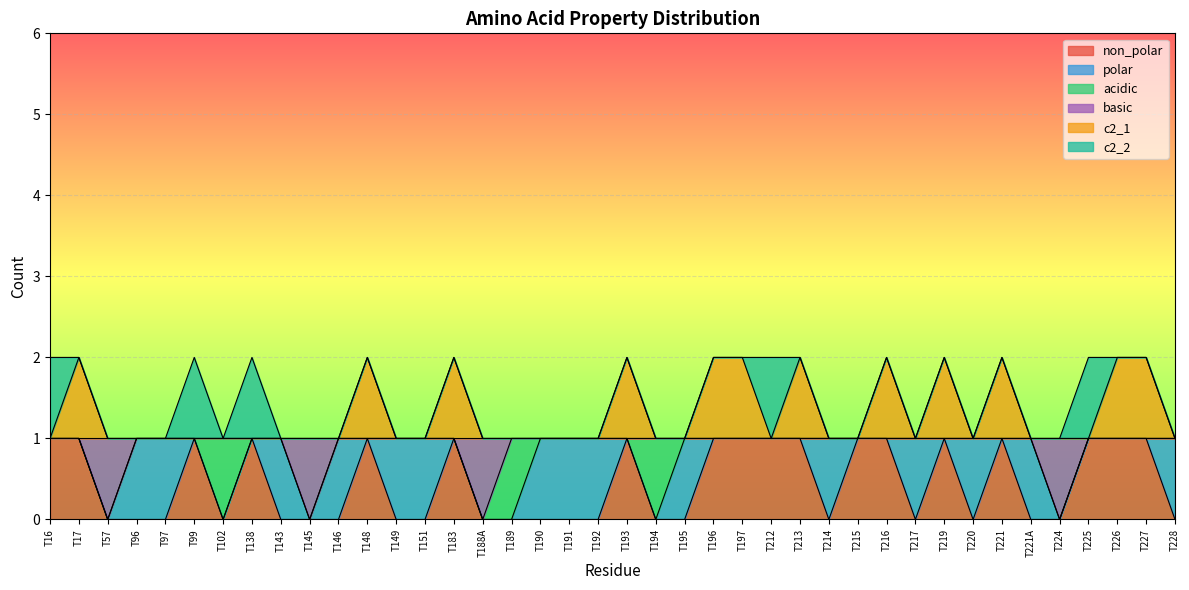

True or false: non_polar and basic cross at least once.

False